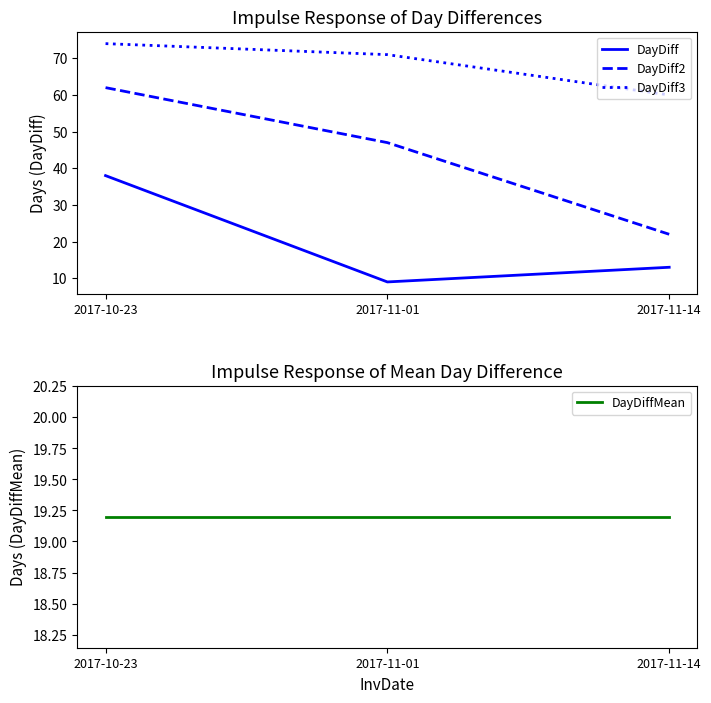

What is the average value of the DayDiff3 series?

68